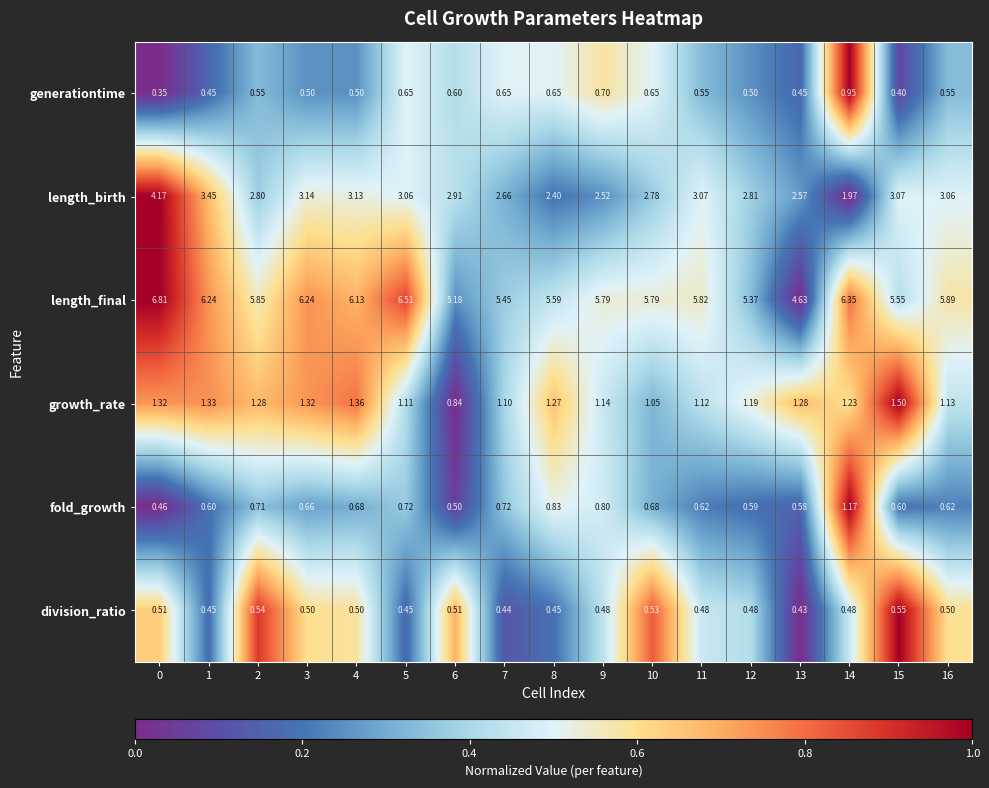

How many data points in growth_rate are less than 1?

1